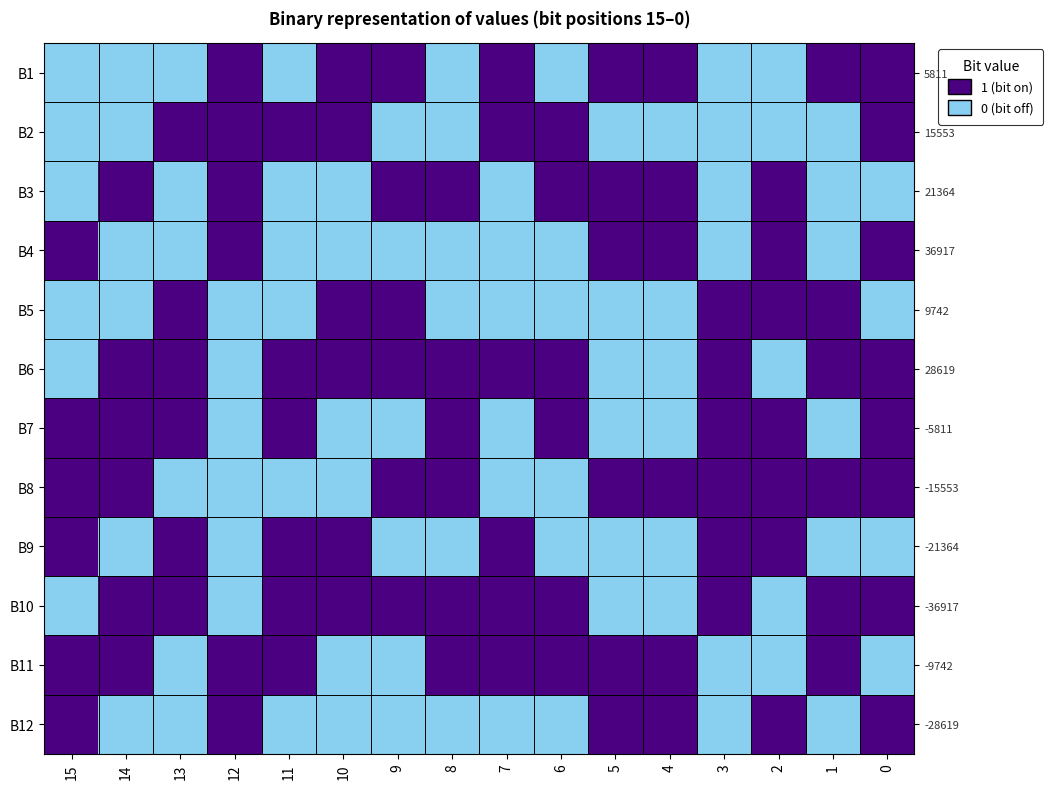

Which series has the largest total across all categories?

B6